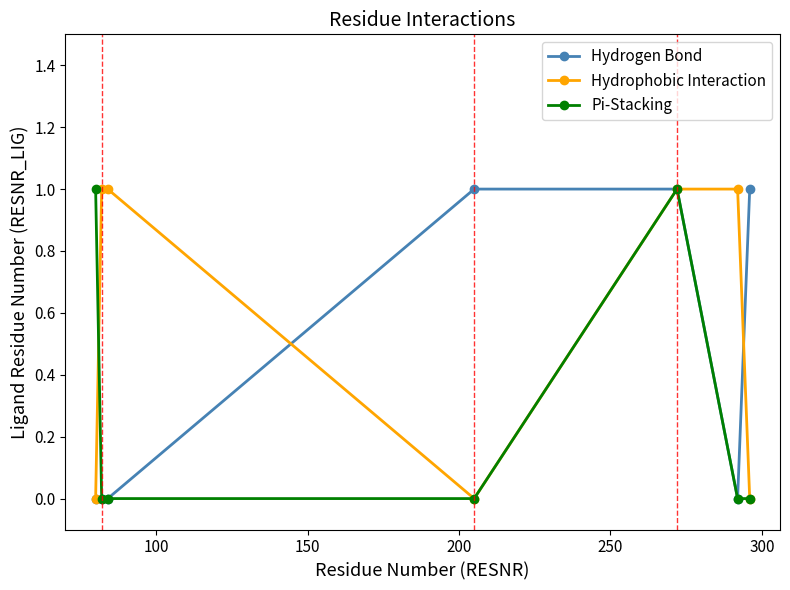

Reading right to left, transcribe all the data shown in this chart.

Hydrogen Bond: 1	0	1	1	0	0	0
Hydrophobic Interaction: 0	1	1	0	1	1	0
Pi-Stacking: 0	0	1	0	0	0	1